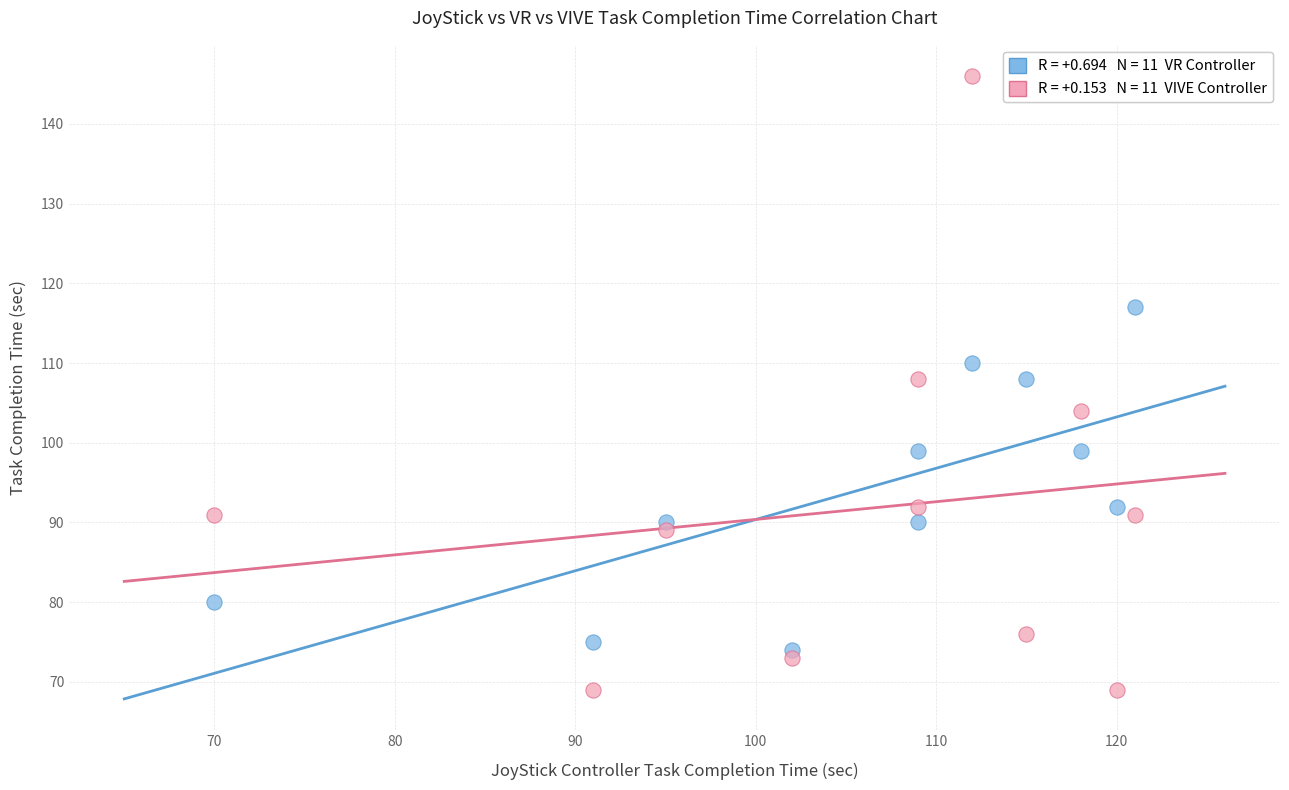

Across all data points, what is the range of X values (max minus min)?

51